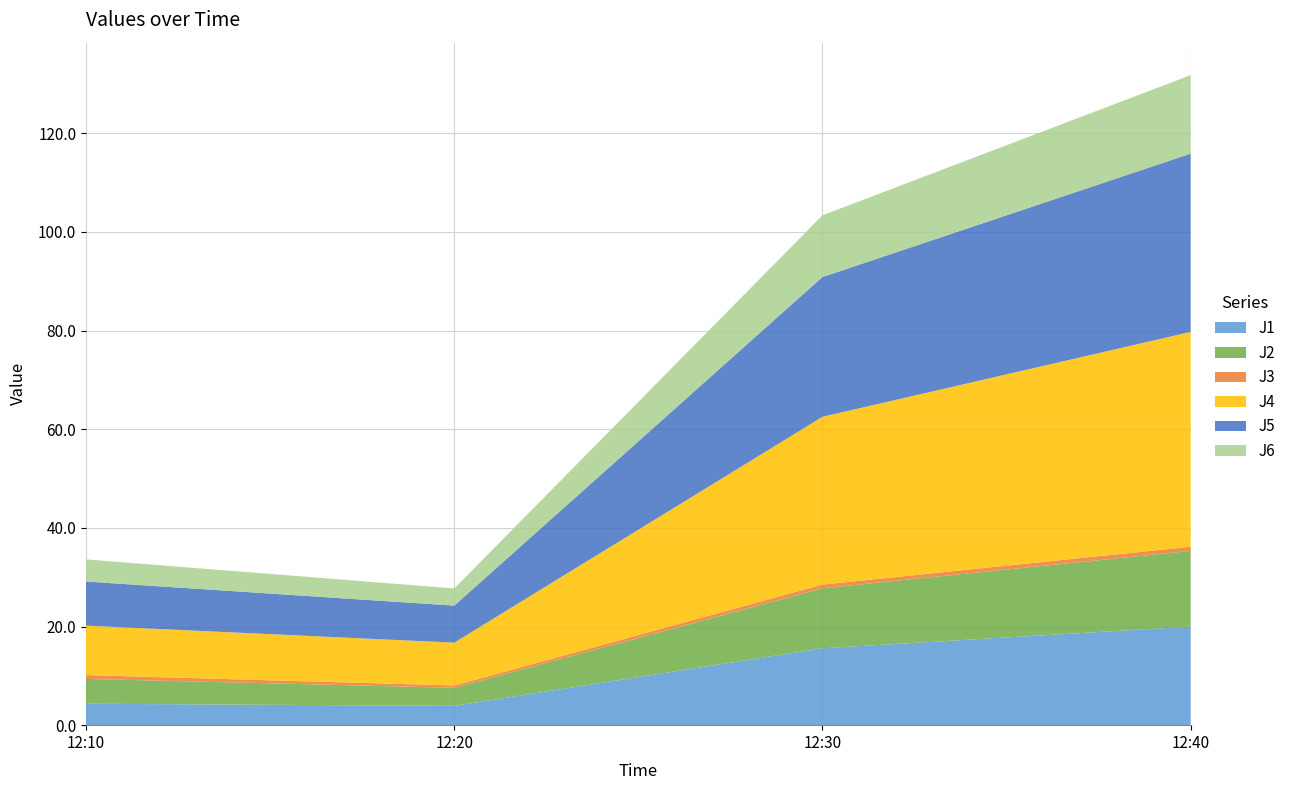

Reading left to right, what are all the values shown in this chart?

J1: 4.3	3.9	15.6	20.0
J2: 5.0	3.7	12.2	15.3
J3: 0.8	0.5	0.7	0.8
J4: 10.0	8.7	34.0	43.5
J5: 8.9	7.5	28.3	36.1
J6: 4.5	3.5	12.5	15.9